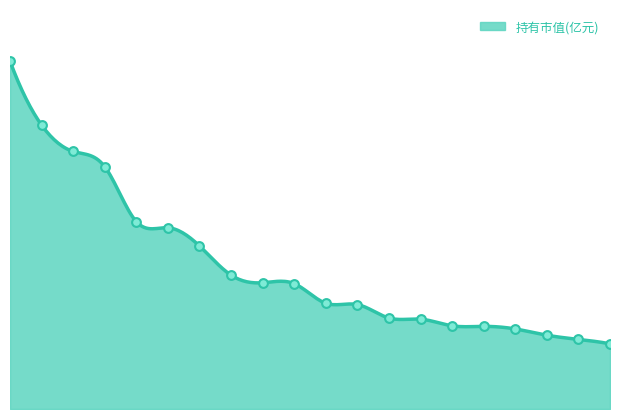

Approximately how many times larger is the value at 4 compared to 7?

1.4